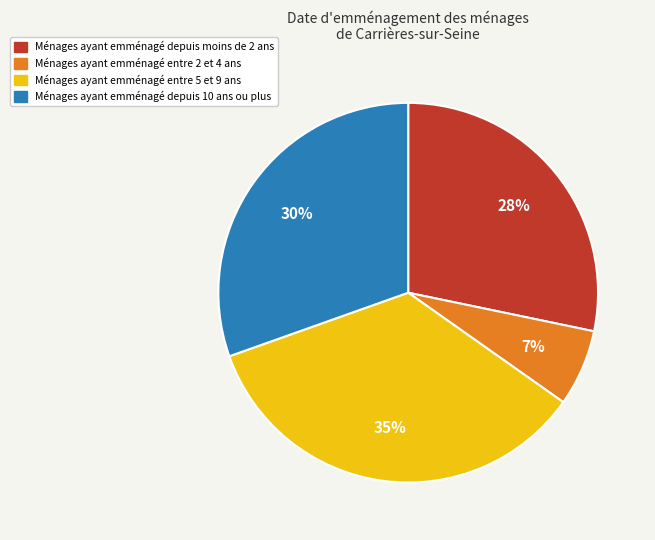

Is there any slice that represents more than half of the pie?

No